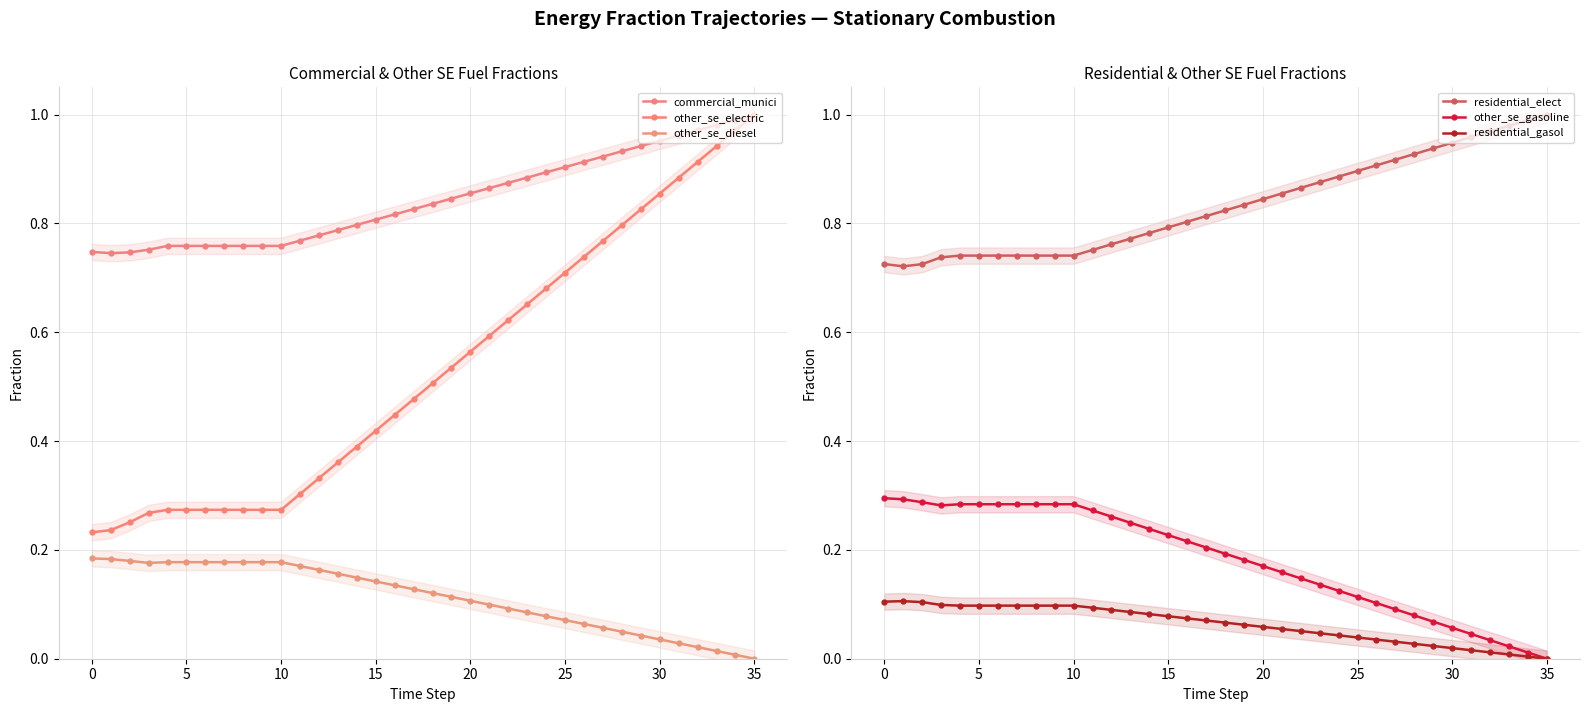

Between 21 and 18, which is larger?

21